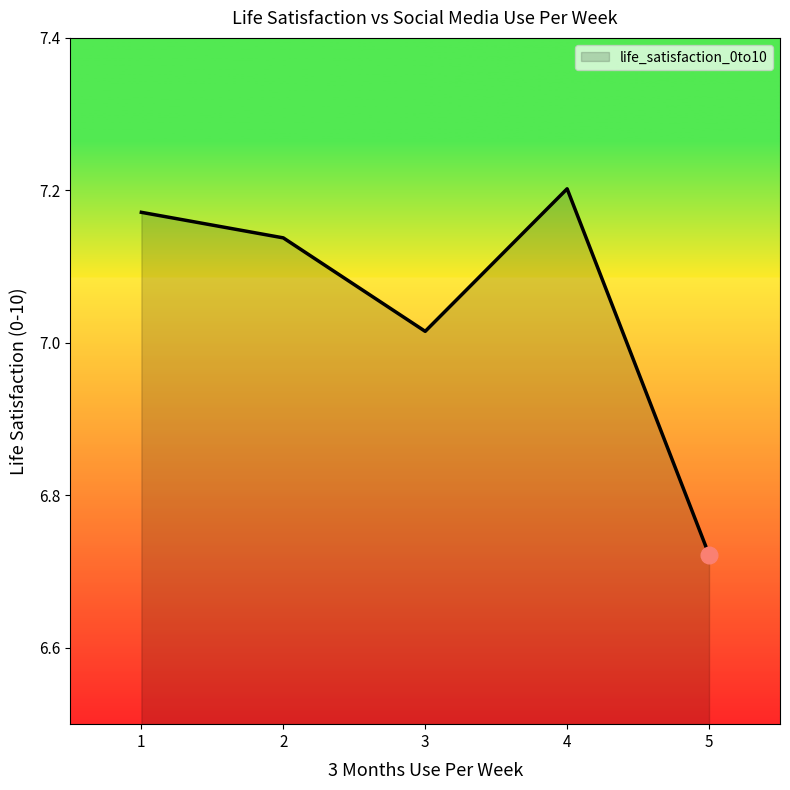

What is the change in value from 1 to 5?

-0.4